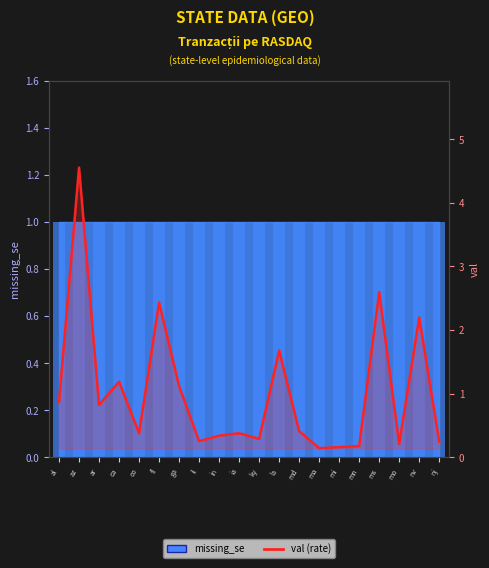

Rank the categories by value from lowest to highest.

ma, mi, mn, mo, nj, il, ky, in, co, ia, md, ar, al, ga, ca, la, nv, fl, ms, az